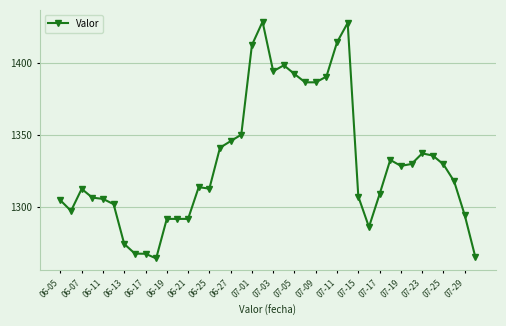

What is the smallest value displayed?

1264.2